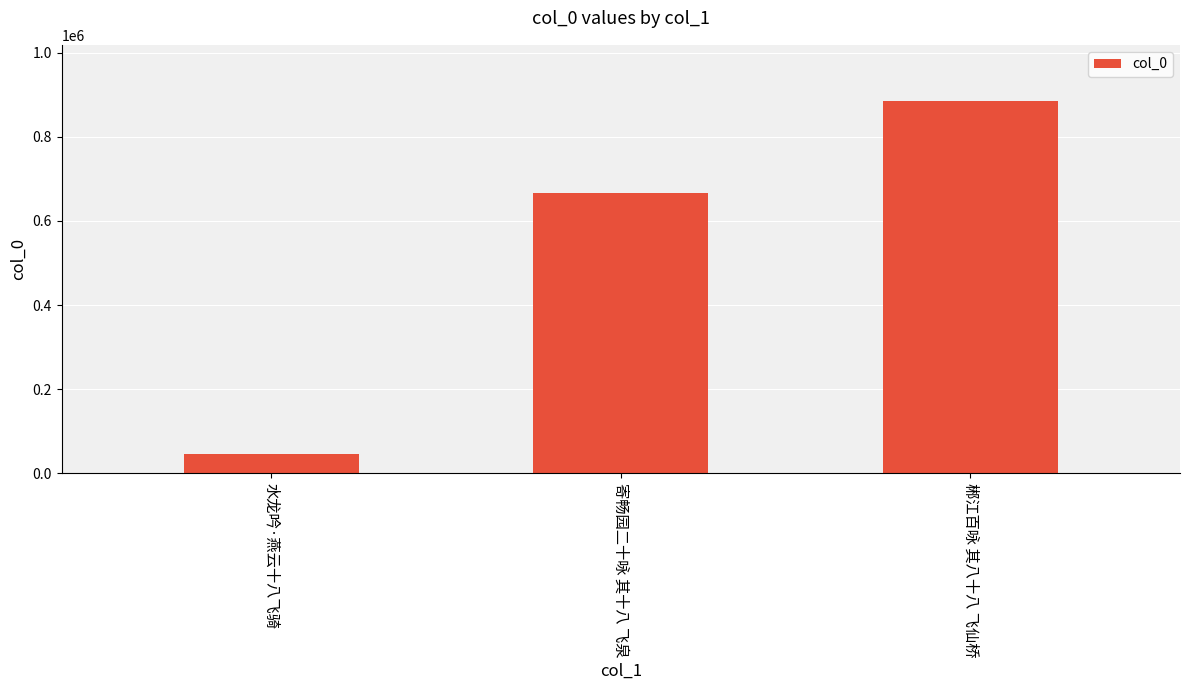

Count the values in the range 46139 to 886024.

3